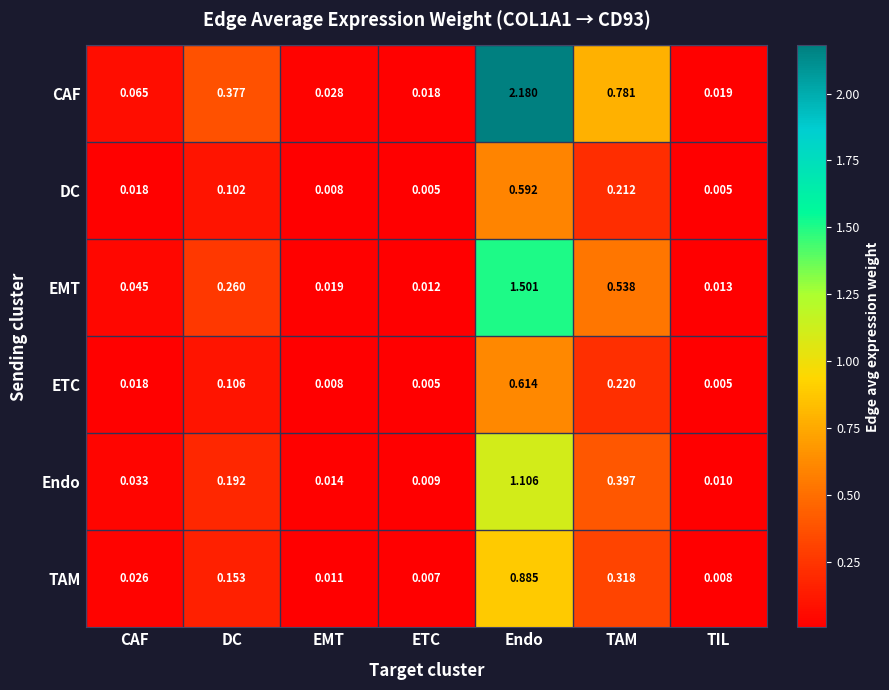

At which category is the sum across all series the highest?

Endo